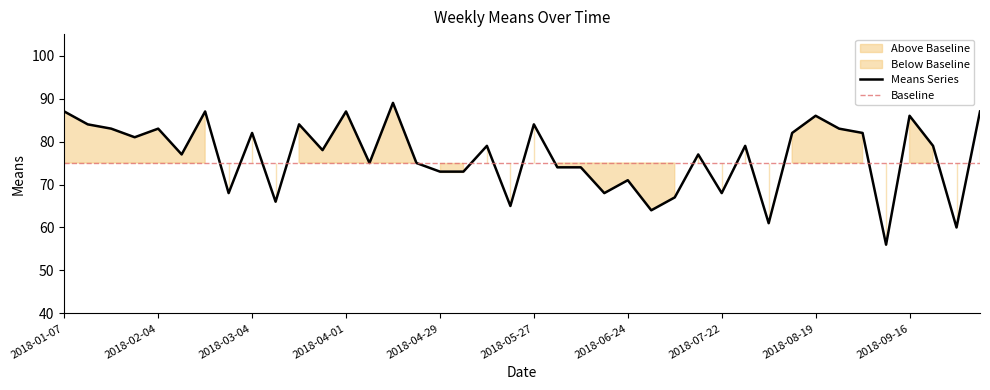

Between 2018-06-10 and 2018-07-22, which is larger?

2018-06-10